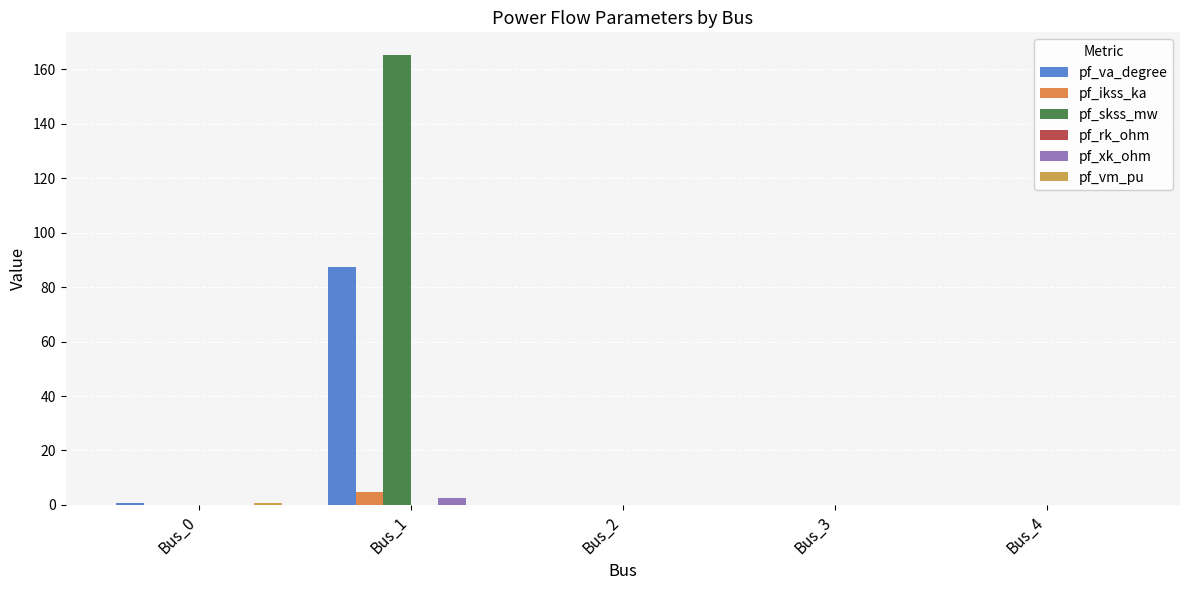

At which category is the sum across all series the highest?

Bus_1